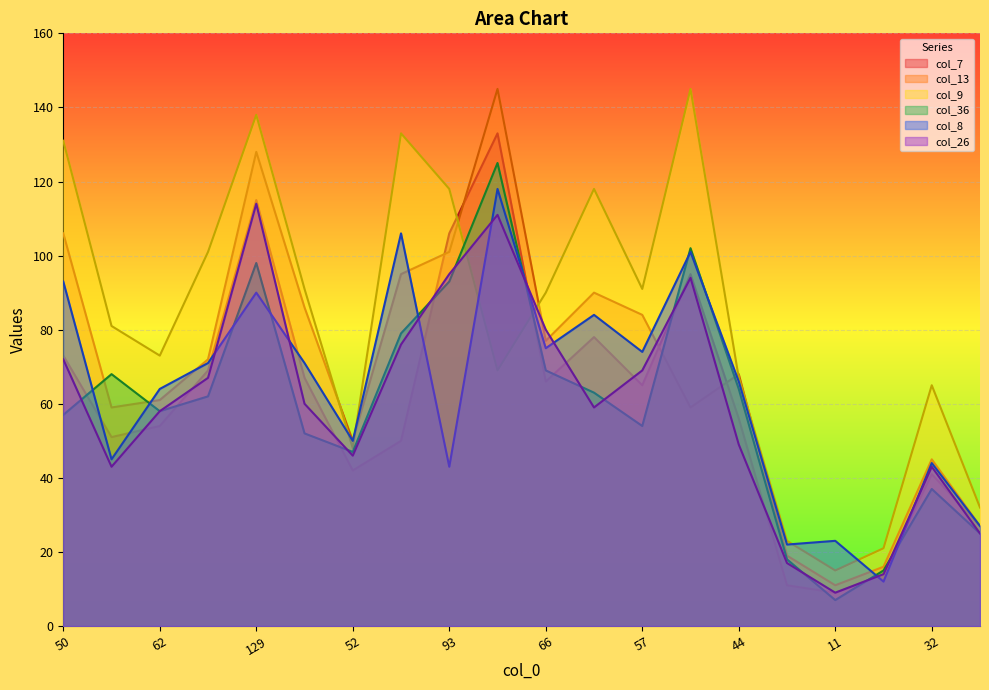

How many interior local valleys does the col_26 series have?

4